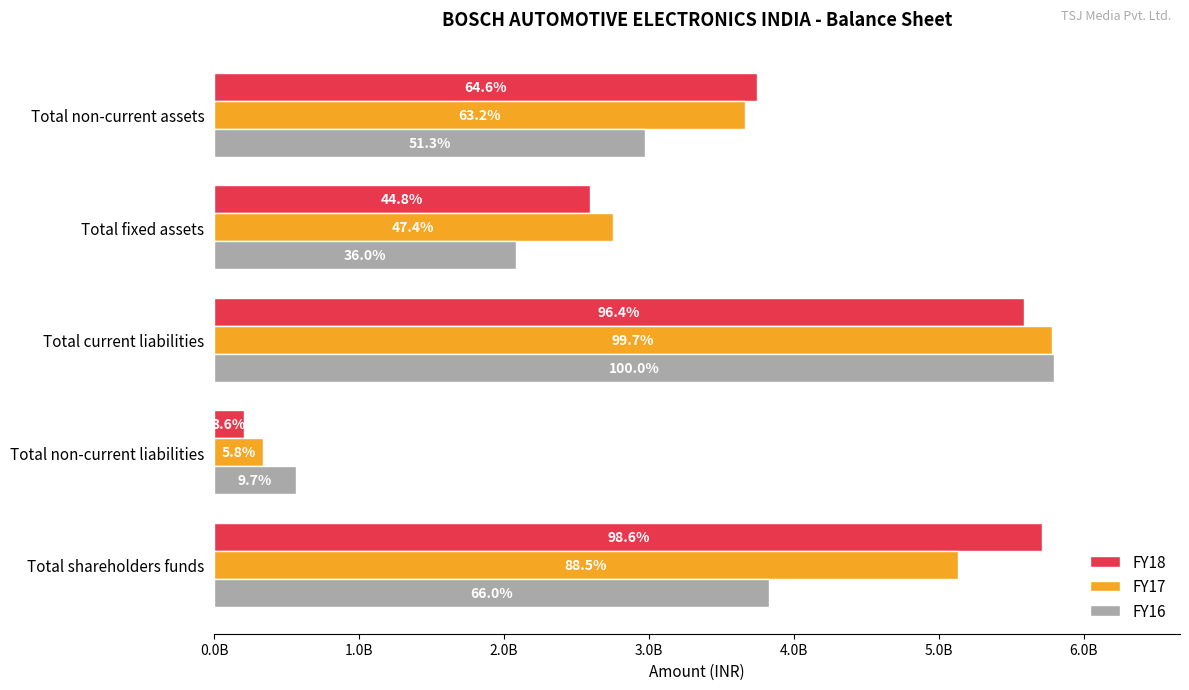

What is the difference between the maximum and minimum values in the FY18 series?

5507540000